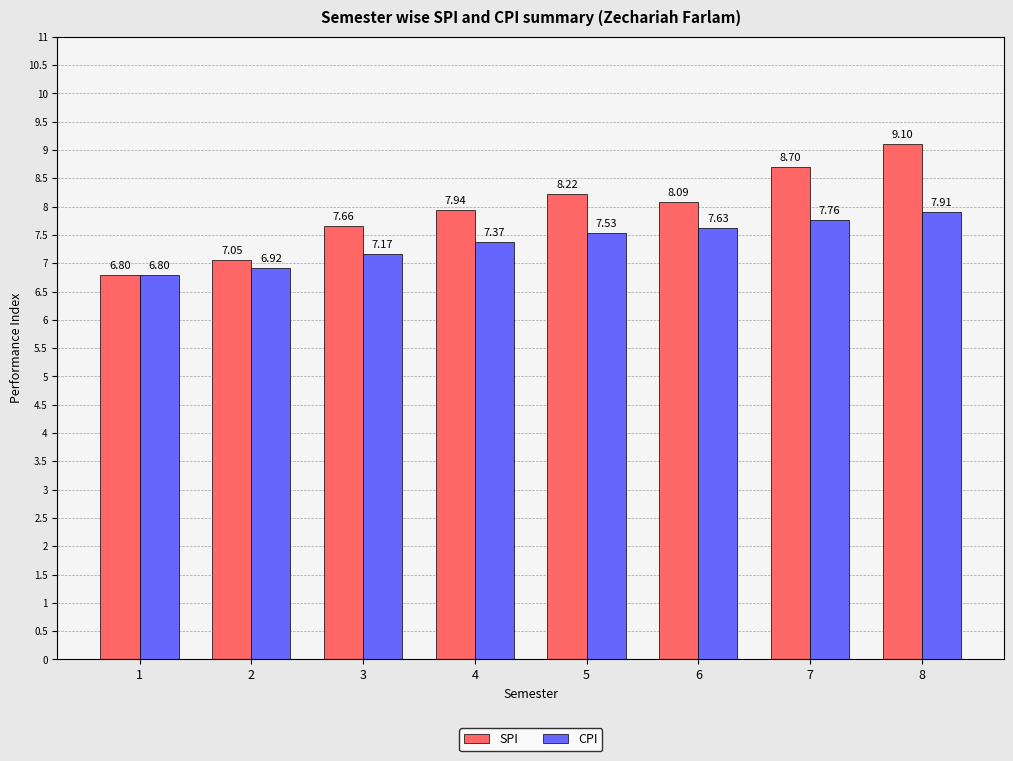

Rank the series by their average value, from lowest to highest.

CPI, SPI